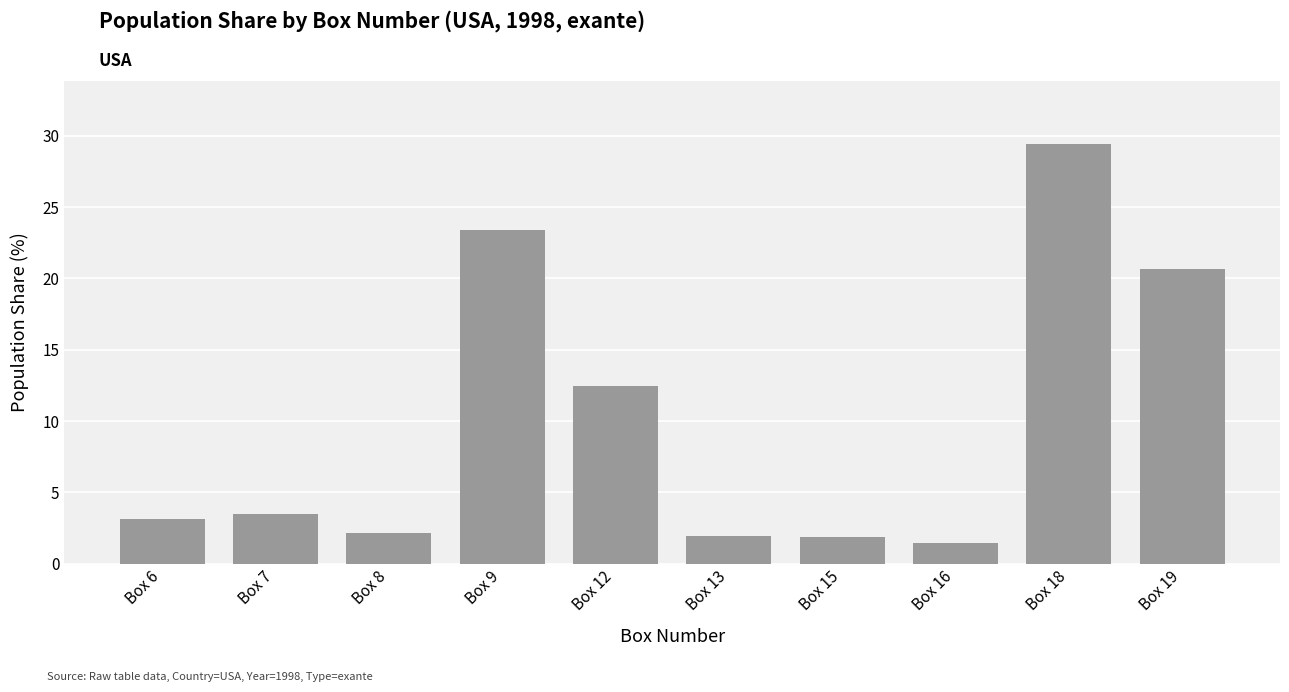

What is the value of the 6th bar from the left?

2.0